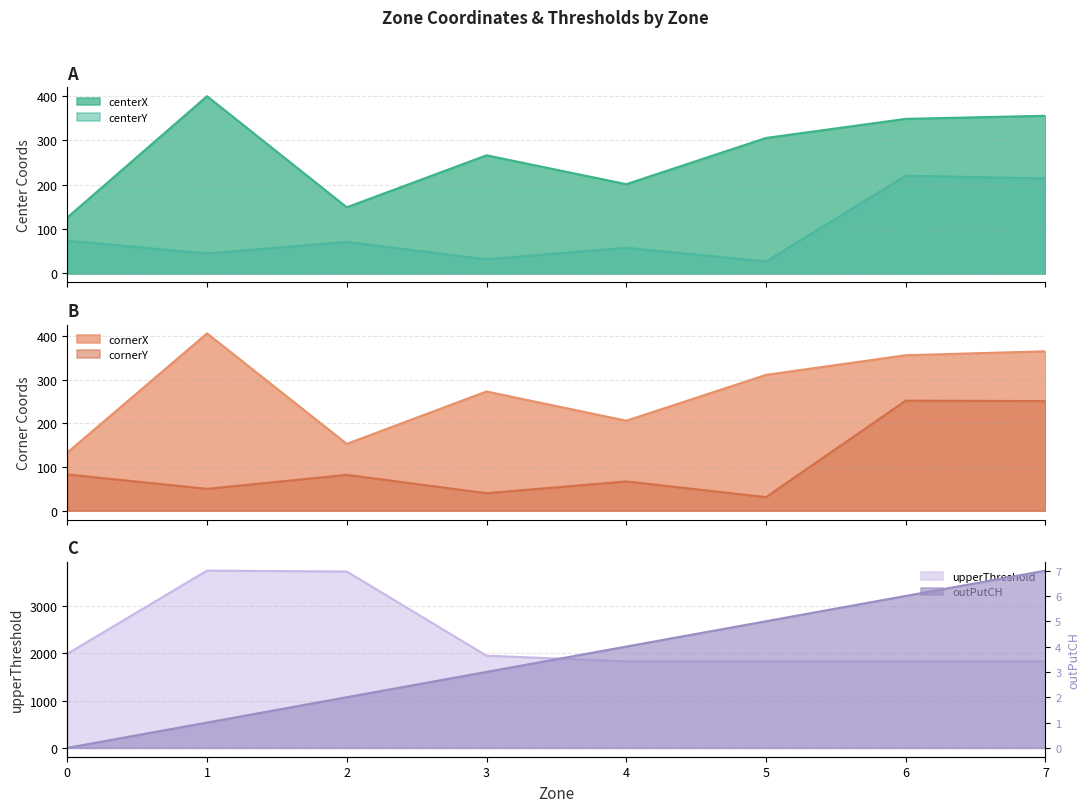

Which series changed the most between 1 and 5?

upperThreshold